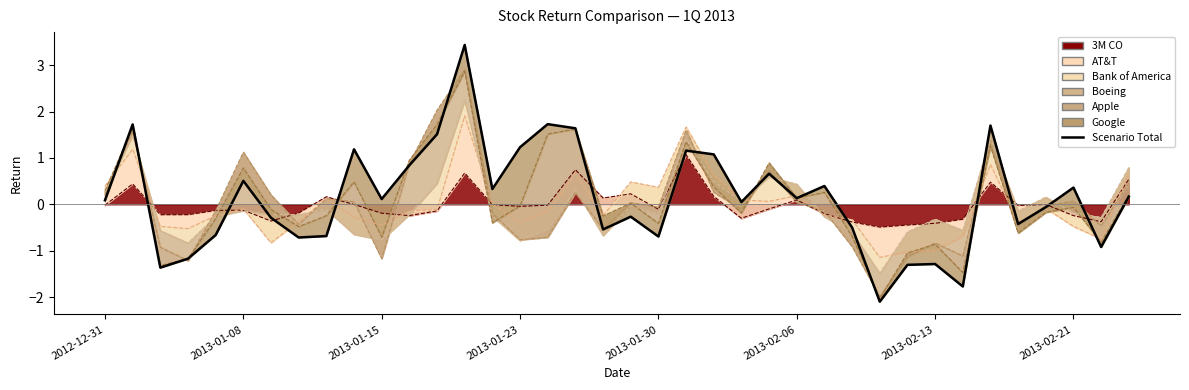

What is the approximate value at 18?

-0.5